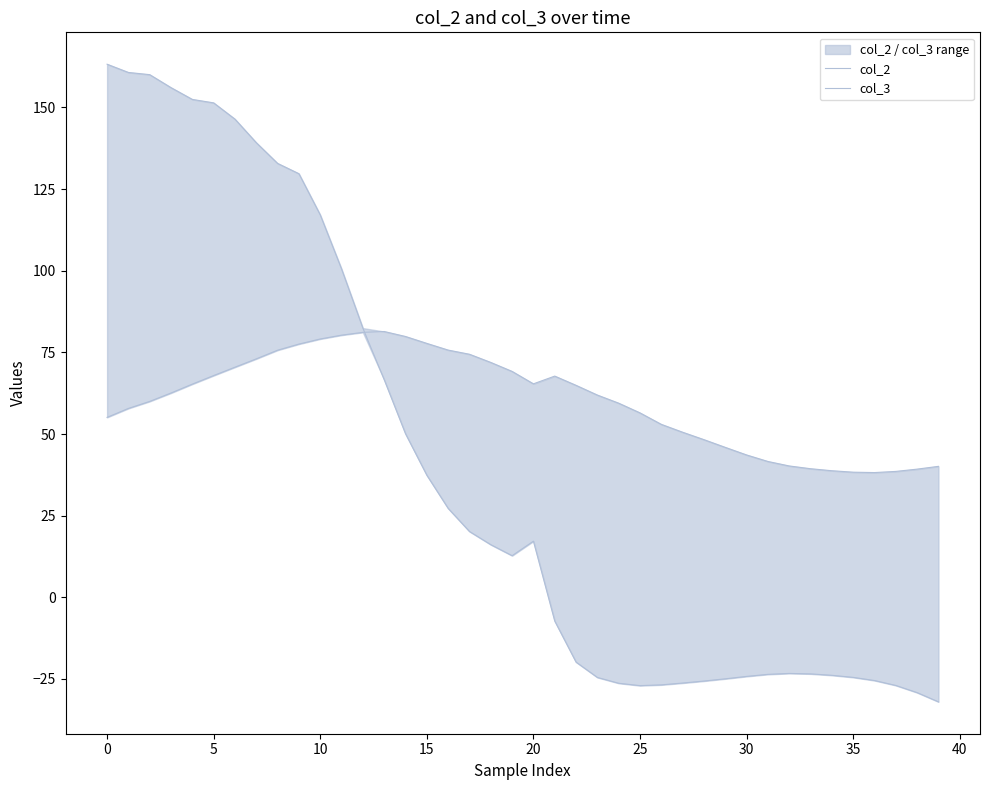

List the series in order of their overall mean, highest first.

col_3, col_2